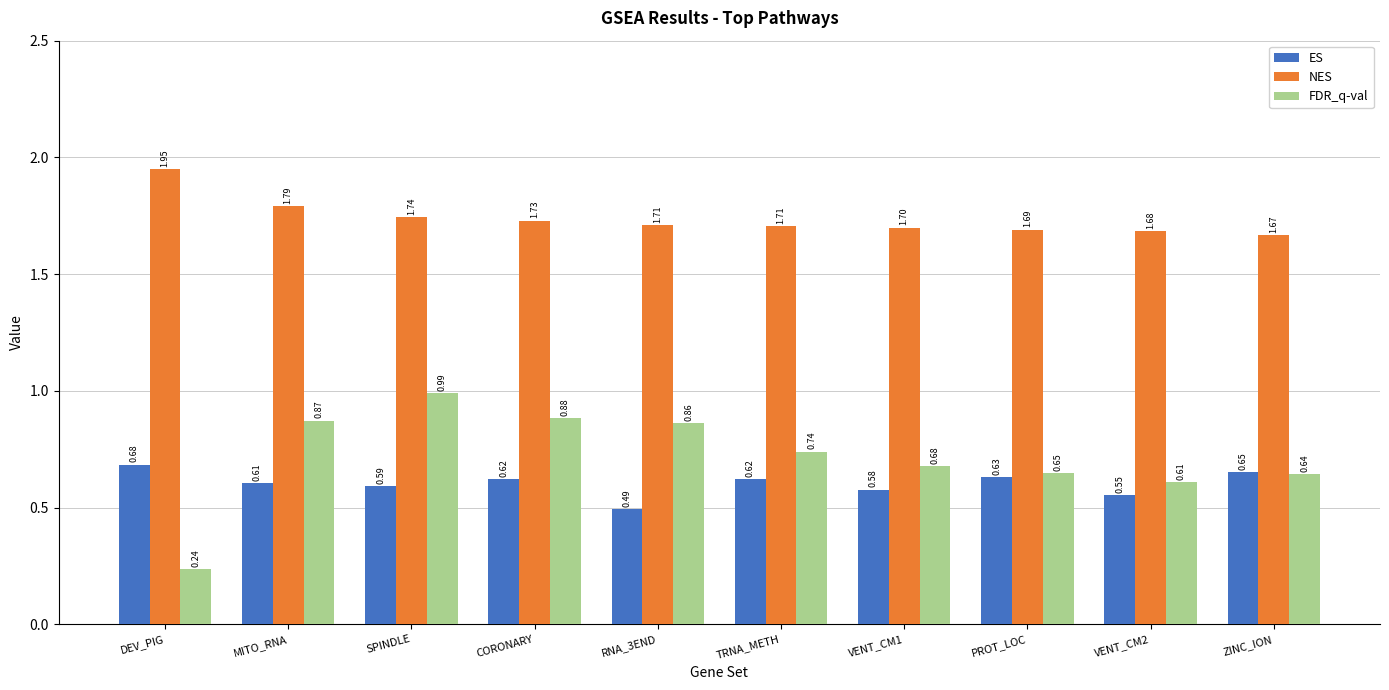

What is the label of the 8th bar from the right?

SPINDLE